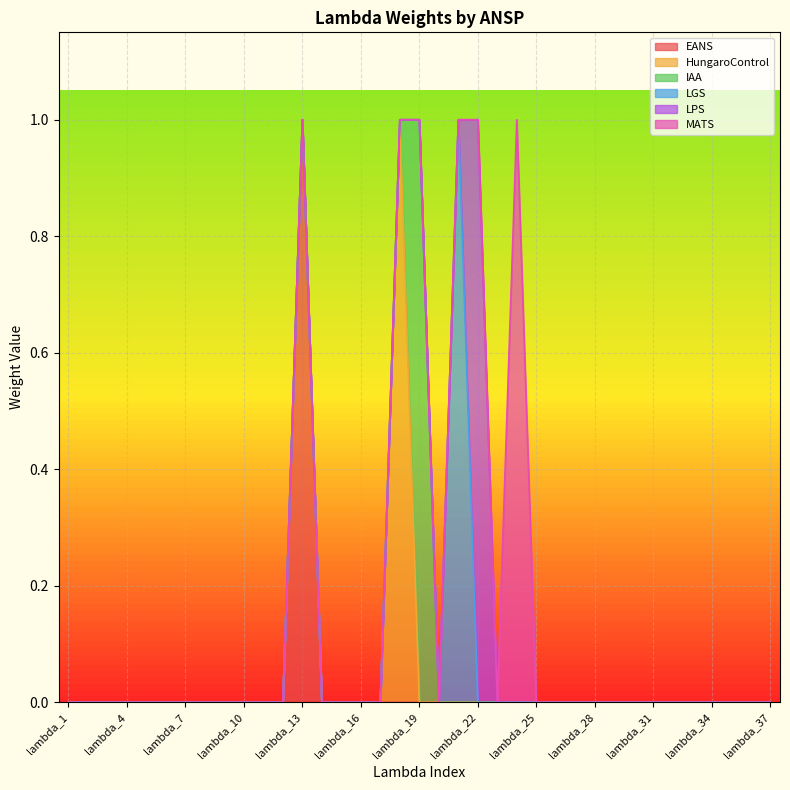

Rank the series at lambda_14 from lowest to highest value.

EANS, HungaroControl, IAA, LGS, LPS, MATS